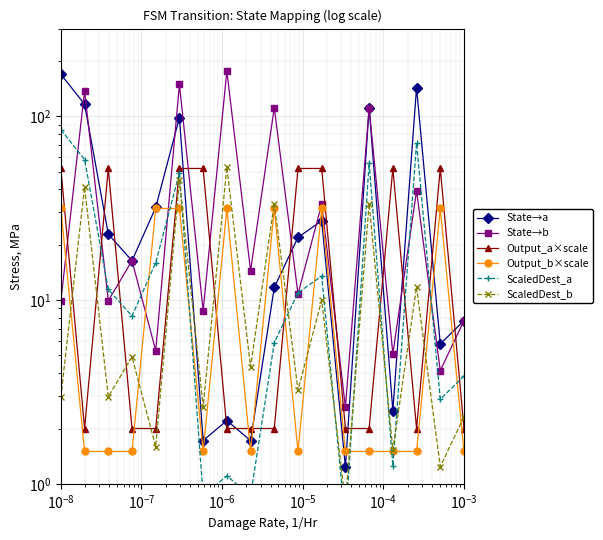

Which series has the largest total across all categories?

State→b